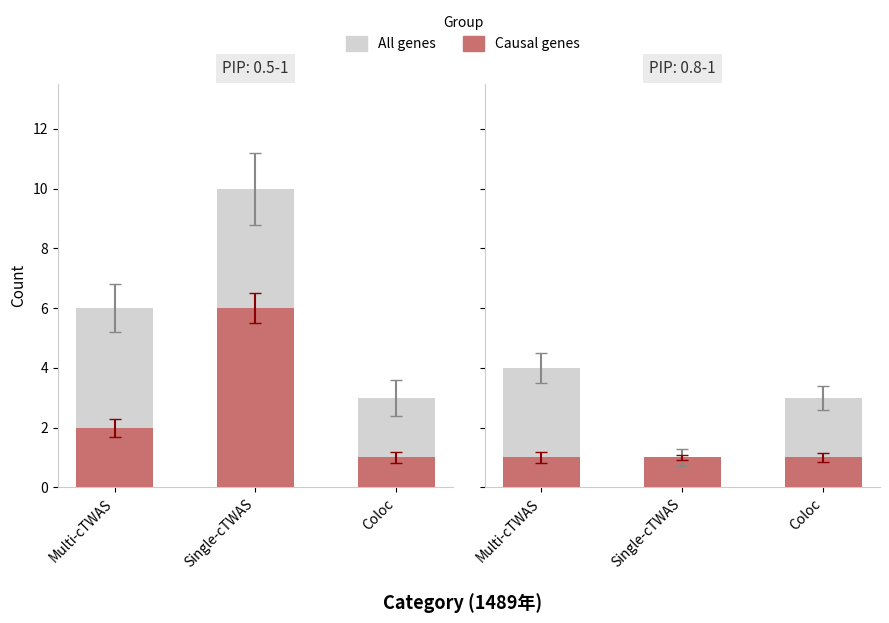

What is the label of the 3rd bar from the right?

Multi-cTWAS